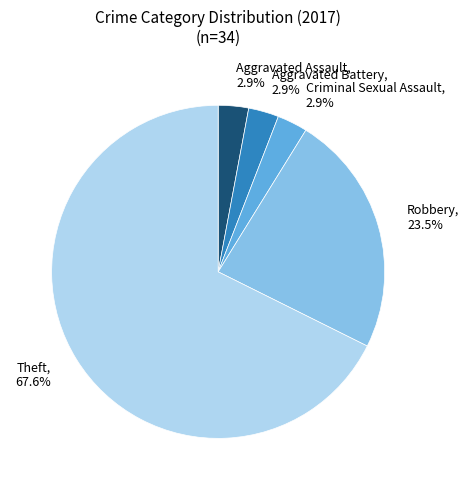

Approximately how many times larger is the value at Aggravated Battery, 2.9% compared to Aggravated Assault, 2.9%?

1.0